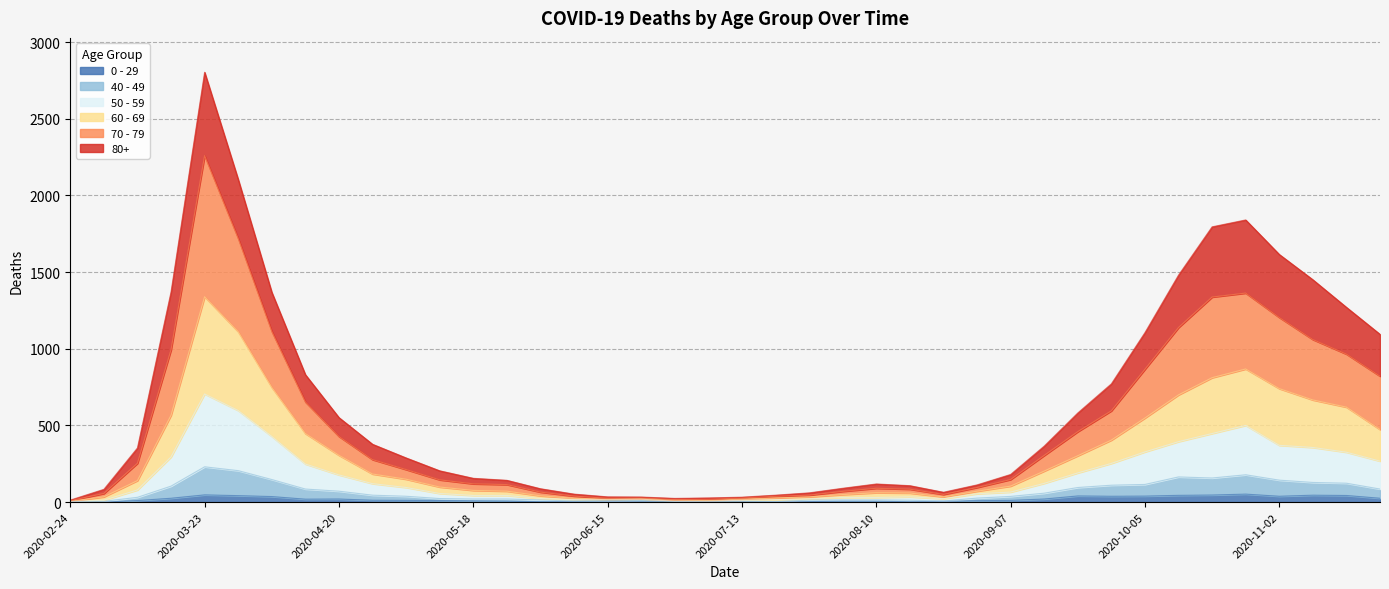

Is the value of 60 - 69 at 2020-10-12 greater than the value of 80+ at 2020-06-22?

Yes